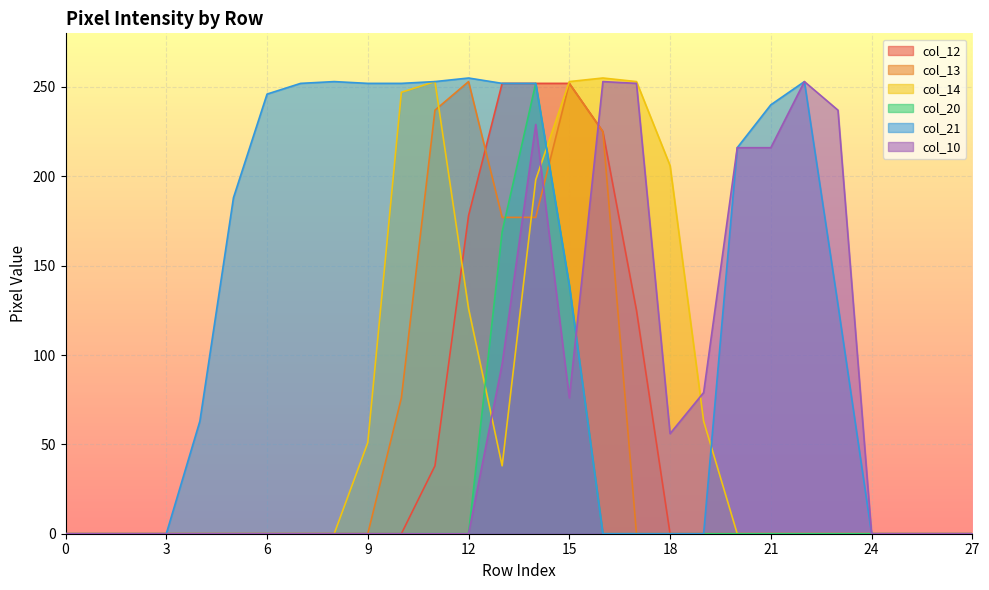

At how many categories does at least one series exceed 2?

20